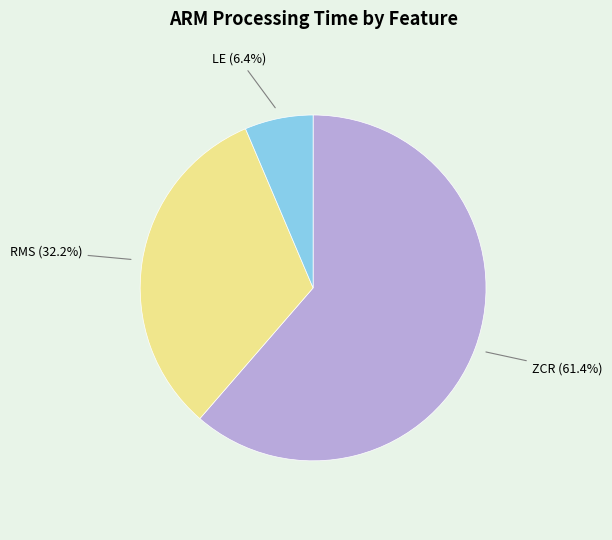

The RMS slice represents 32% of the pie. True or false?

True